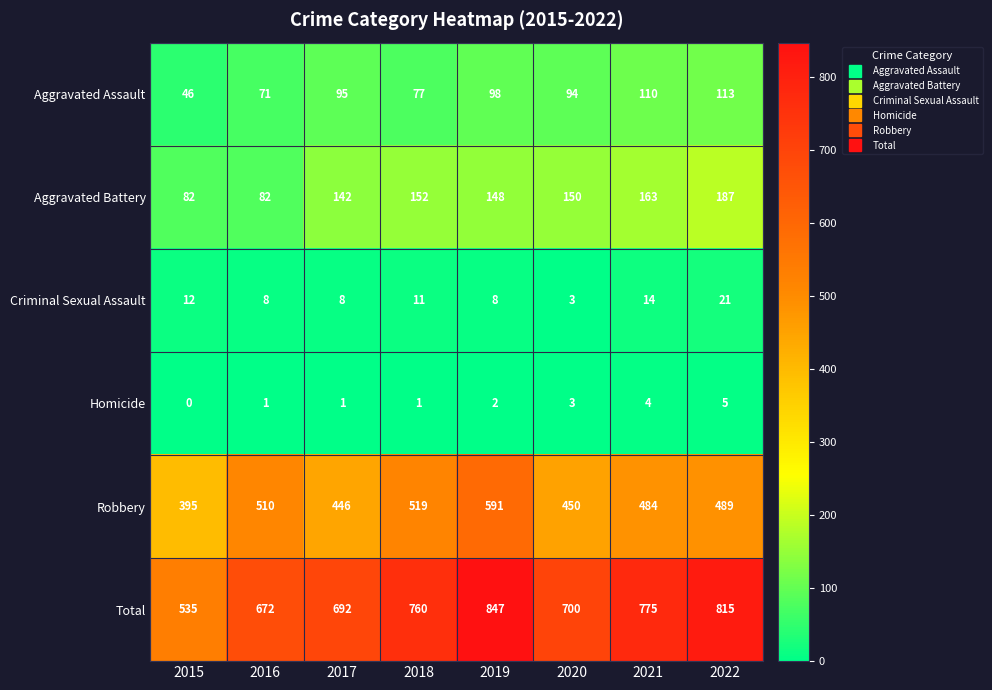

The Robbery series shows 510 at 2016. True or false?

True